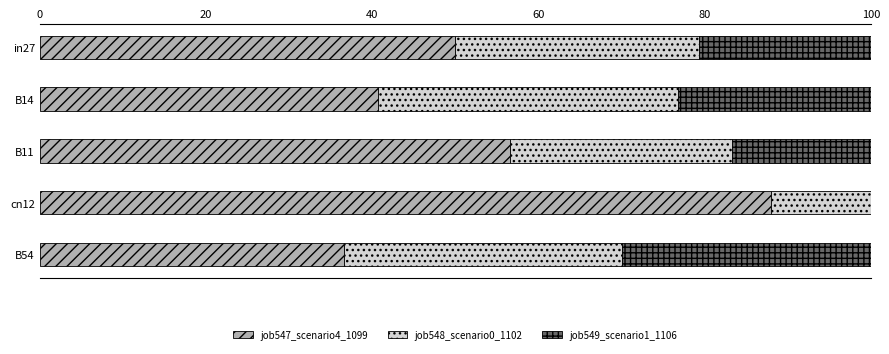

Is it true that job547_scenario4_1099 equals 25.7 at B11?

False